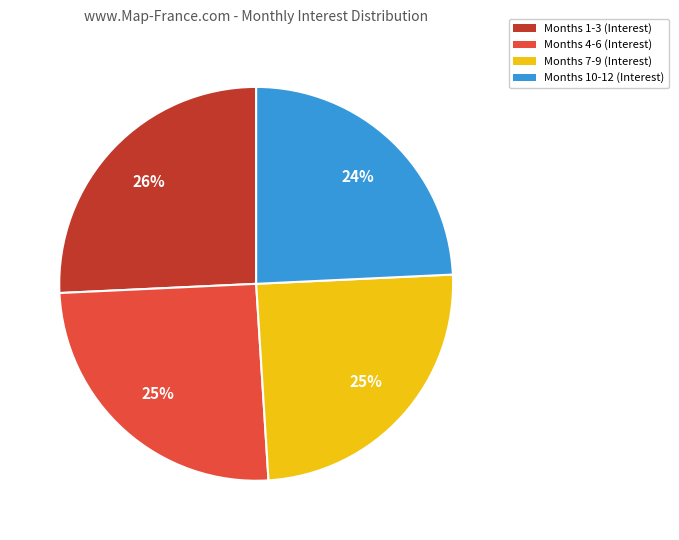

Is the sum of Months 1-3 (Interest) and Months 4-6 (Interest) greater than half?

Yes